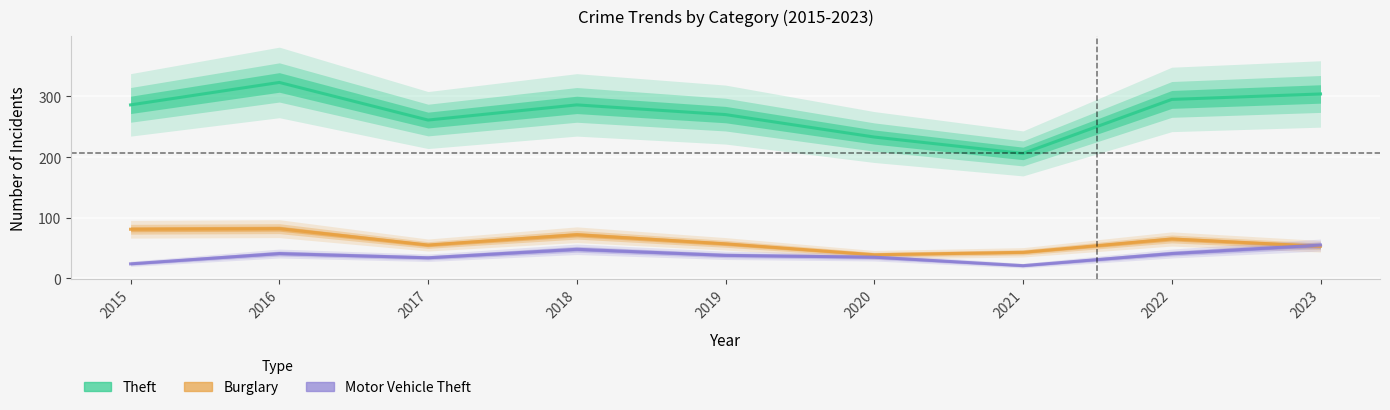

Reading left to right, extract all data points from this chart.

Theft: 2015=286	2016=323	2017=261	2018=286	2019=270	2020=233	2021=206	2022=295	2023=304
Burglary: 2015=81	2016=82	2017=55	2018=72	2019=57	2020=39	2021=43	2022=65	2023=53
Motor Vehicle Theft: 2015=24	2016=41	2017=34	2018=48	2019=38	2020=35	2021=21	2022=41	2023=55